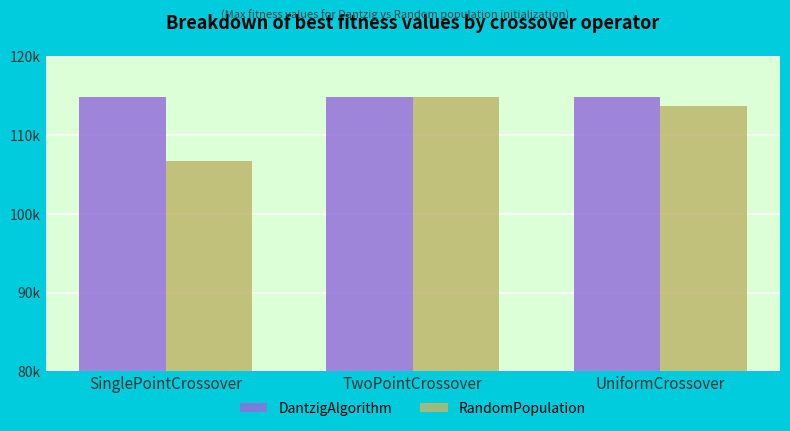

What is the label of the 2nd bar from the left?

TwoPointCrossover